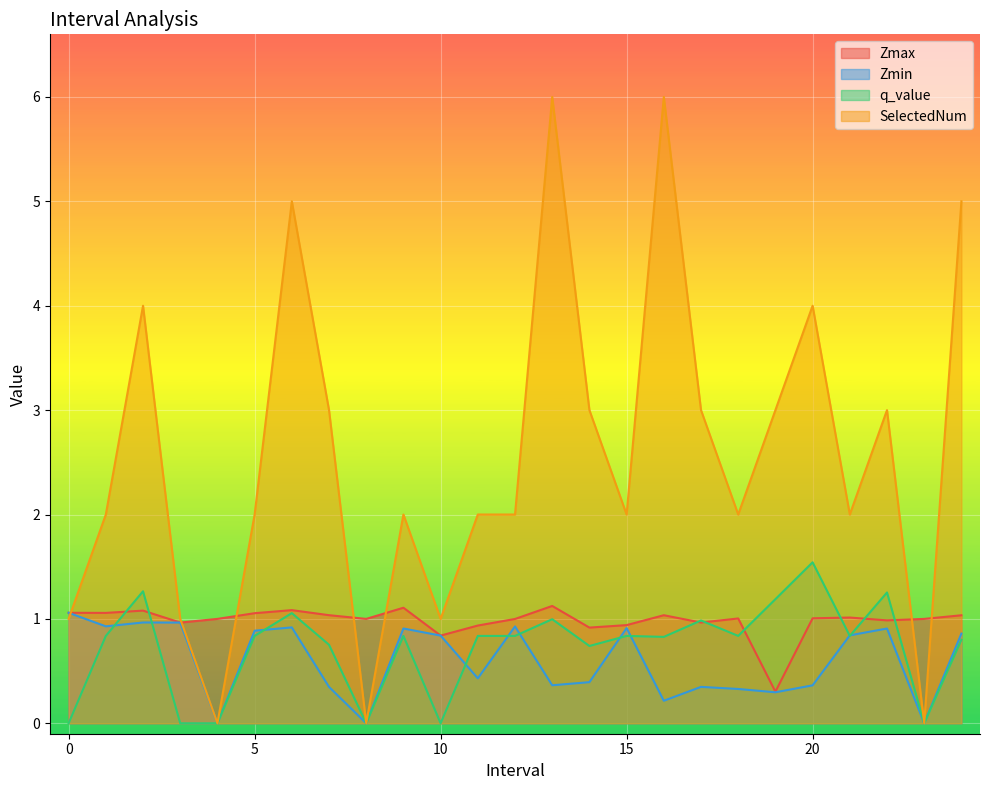

True or false: Zmax and Zmin intersect in this chart.

False